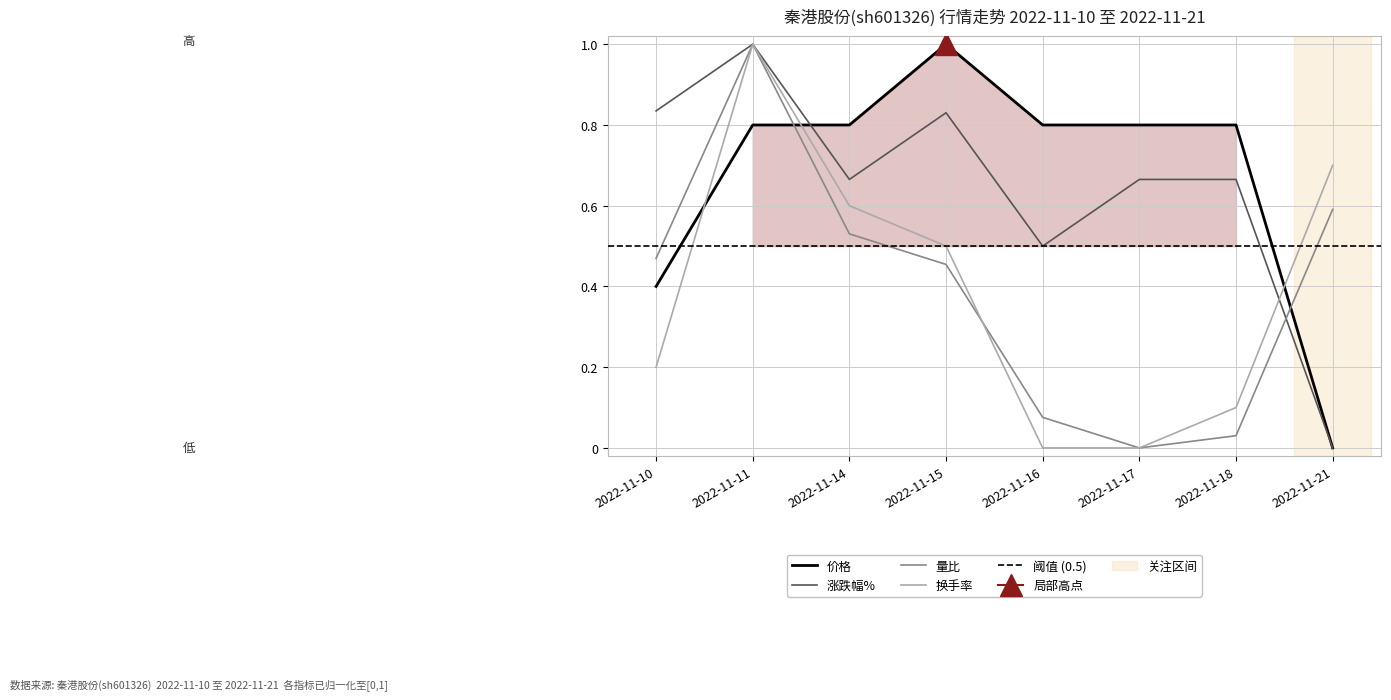

What is the difference between the second highest and minimum values in the 涨跌幅% series?

0.8